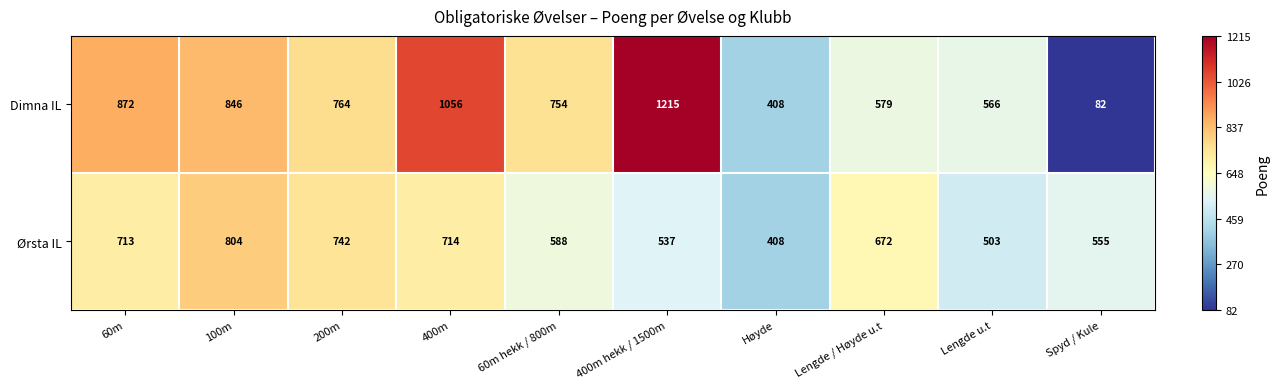

Which series has the largest range (max minus min)?

Dimna IL